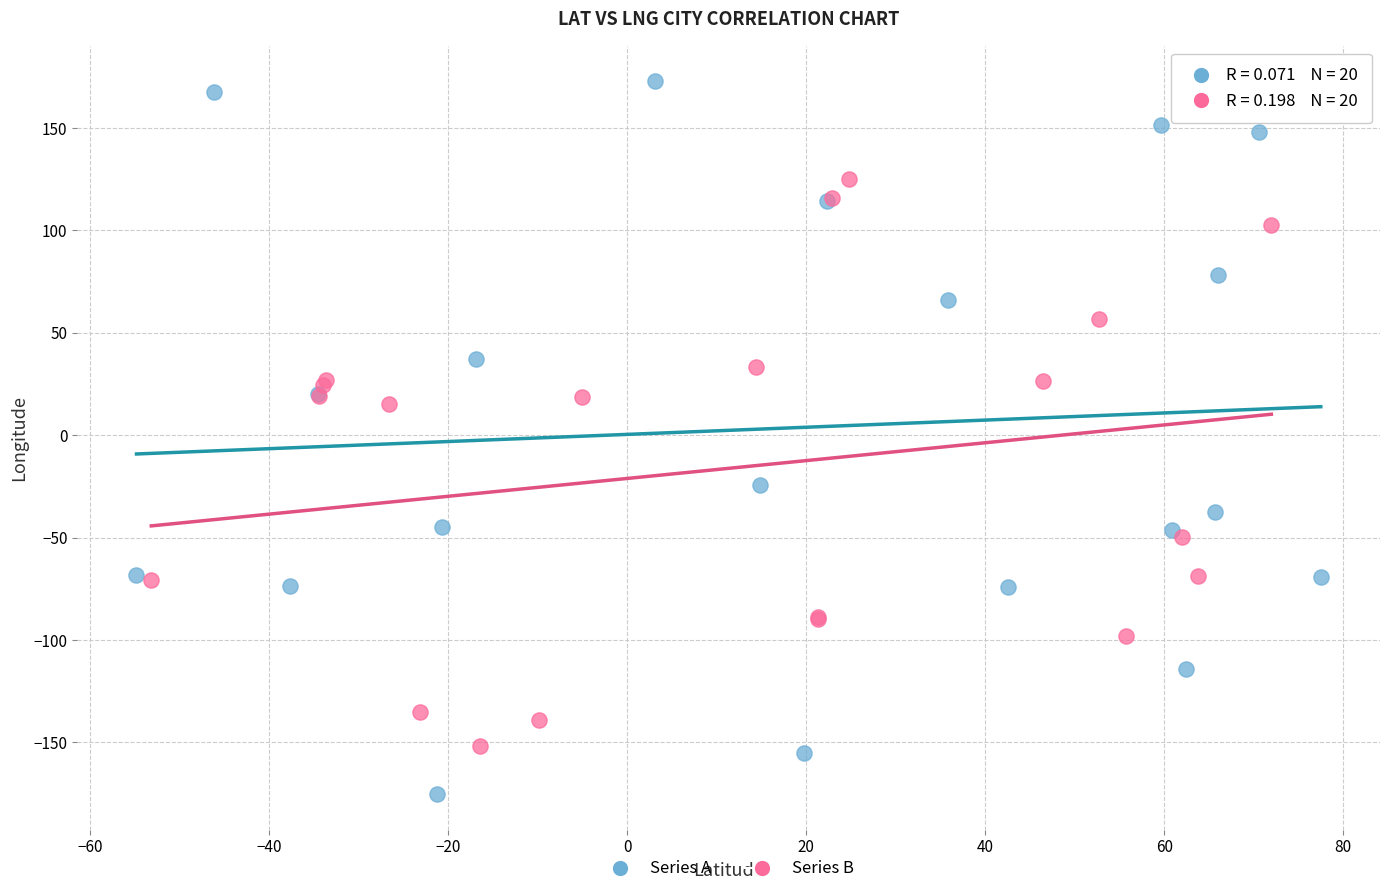

Which series contains the highest Y value?

Series A